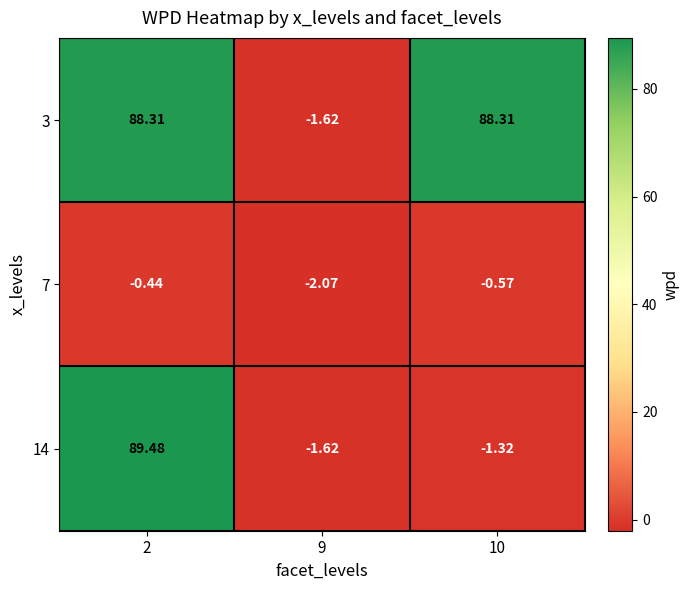

Is the value of 7 at 10 greater than the value of 14 at 2?

No